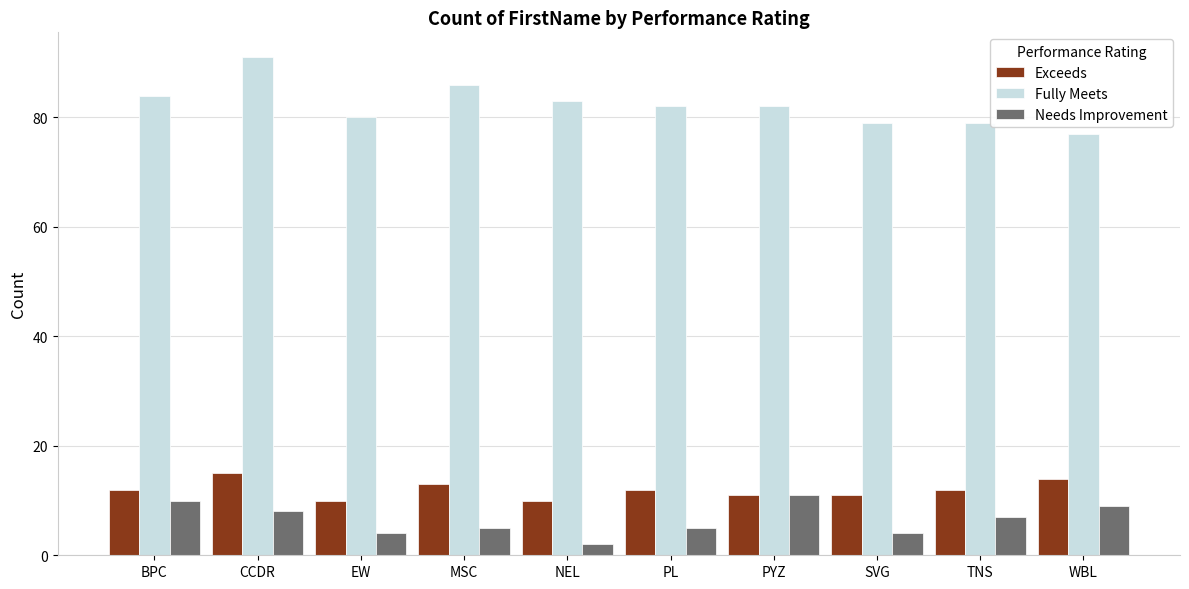

What is the sum of the Exceeds values at PYZ and TNS?

23